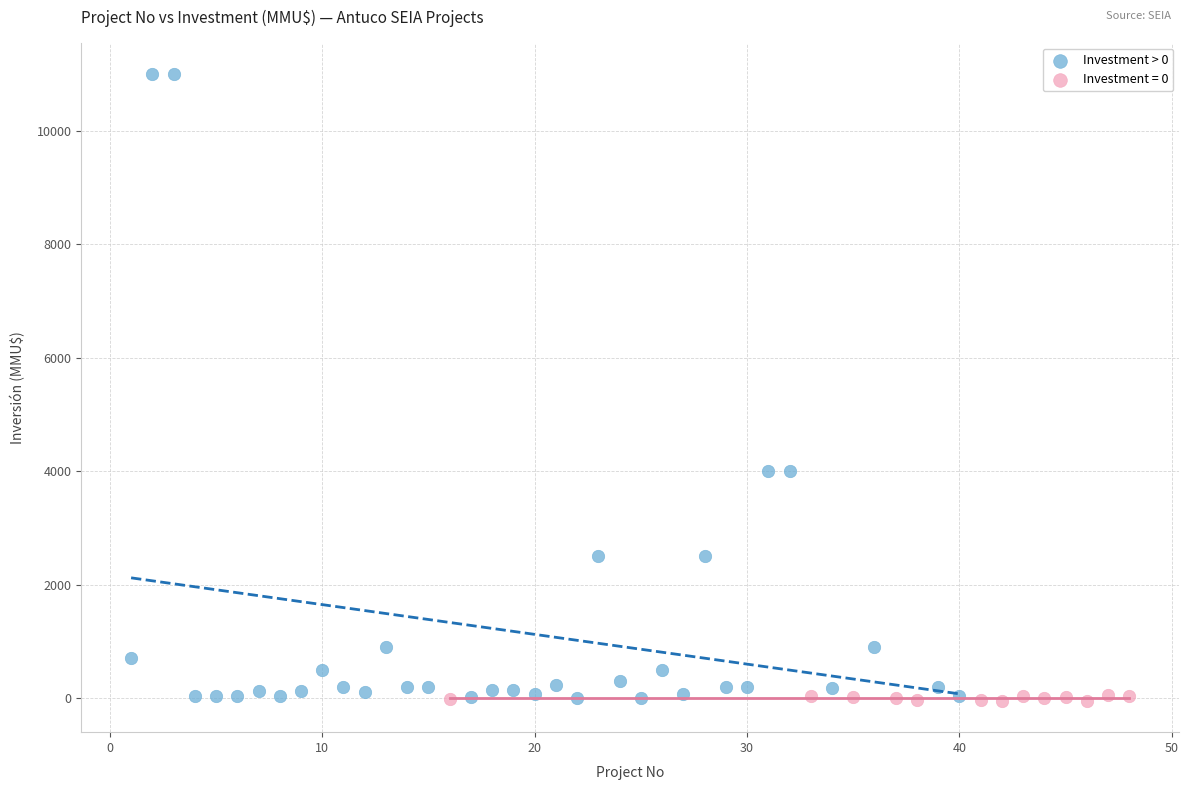

Which series reaches the maximum Y coordinate?

Investment > 0